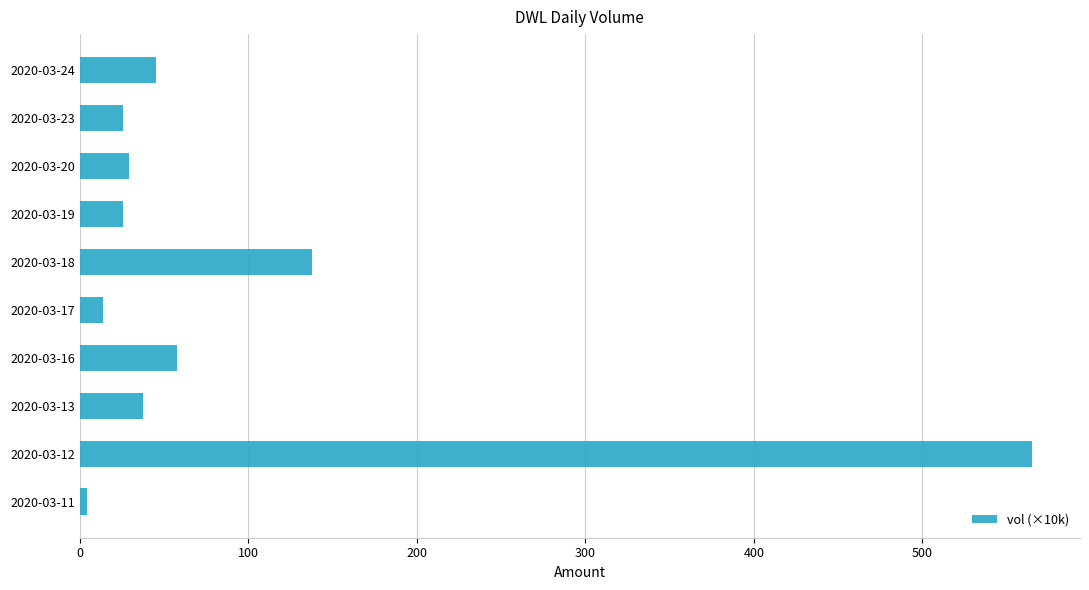

Between 2020-03-18 and 2020-03-16, which is larger?

2020-03-18